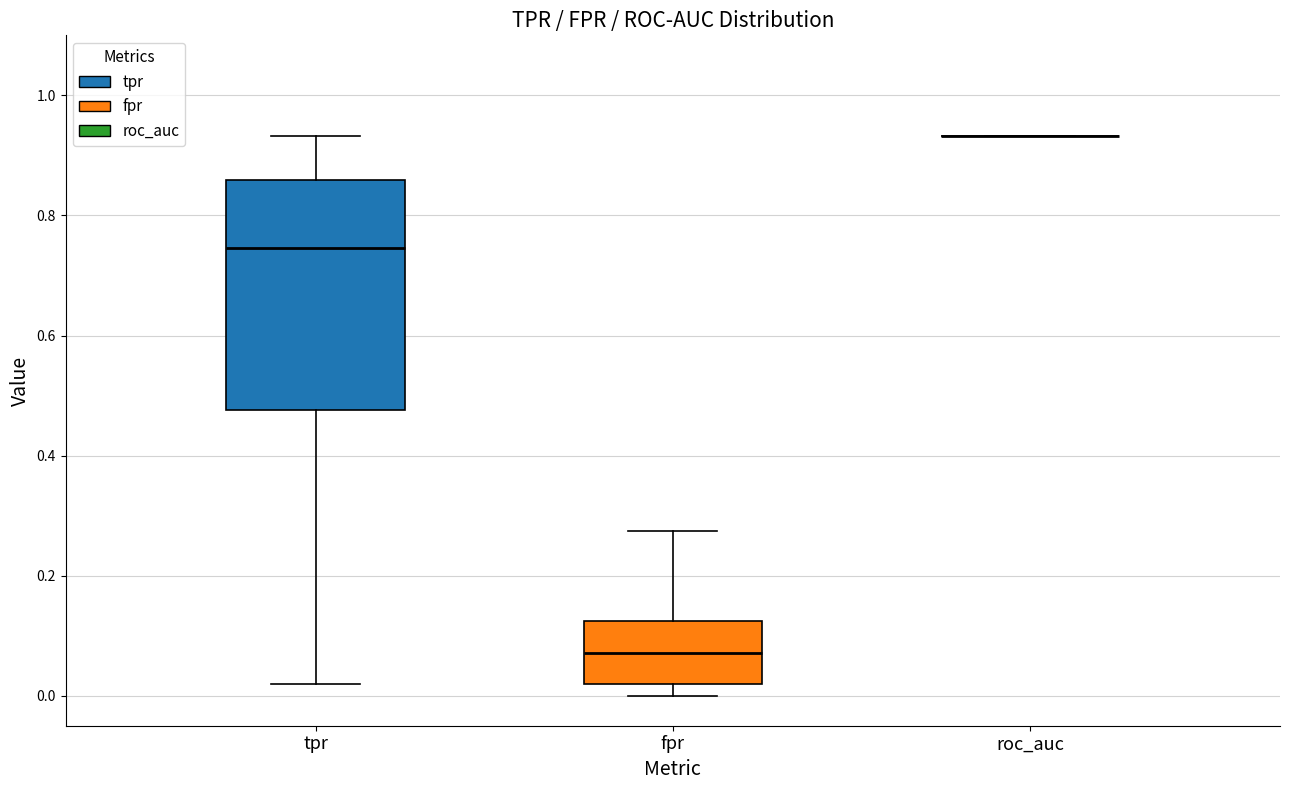

Reading left to right, transcribe this box plot: for each box, give where its median line is, the range the box spans, and where its two whiskers end, as read against the y-axis. The values are not printed on the chart, so give them approximately, as read against the axis.

tpr: median 0.74, box 0.48 to 0.86, whiskers 0.02 to 0.94
fpr: median 0.08, box 0.02 to 0.12, whiskers 0.00 to 0.28
roc_auc: box collapsed to a line at 0.94, whiskers 0.94 to 0.94